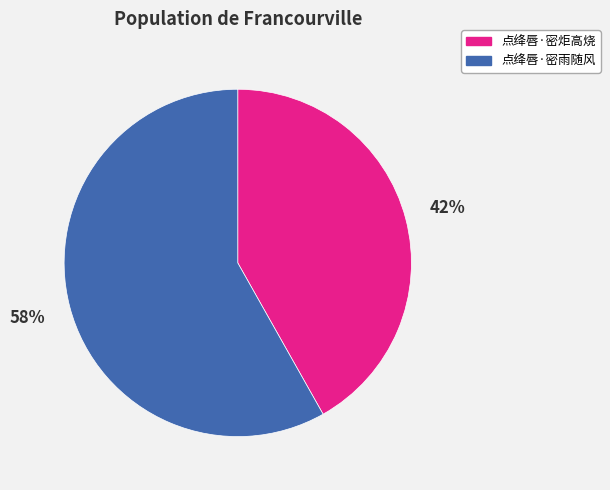

Which slice is the largest?

点绛唇·密雨随风